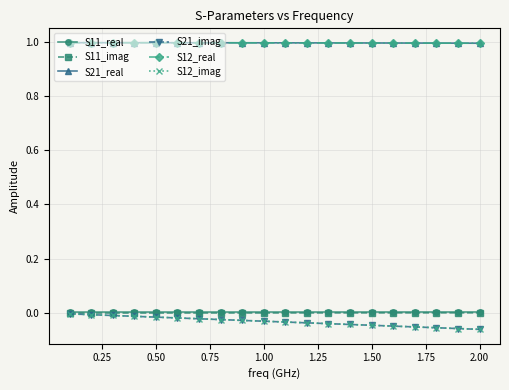

Reading left to right, transcribe all the data shown in this chart.

S11_real: 0.0	0.0	0.0	0.0	0.0	0.0	0.0	0.0	0.0	0.0	0.0	0.0	0.0	0.0	0.0	0.0	0.0	0.0	0.0	0.0
S11_imag: 0.0	0.0	0.0	0.0	0.0	0.0	0.0	0.0	0.0	0.0	0.0	0.0	0.0	0.0	0.0	0.0	0.0	0.0	0.0	0.0
S21_real: 1.0	1.0	1.0	1.0	1.0	1.0	1.0	1.0	1.0	1.0	1.0	1.0	1.0	1.0	1.0	1.0	1.0	1.0	1.0	1.0
S21_imag: -0.0	-0.0	-0.0	-0.0	-0.0	-0.0	-0.0	-0.0	-0.0	-0.0	-0.0	-0.0	-0.0	-0.0	-0.0	-0.0	-0.1	-0.1	-0.1	-0.1
S12_real: 1.0	1.0	1.0	1.0	1.0	1.0	1.0	1.0	1.0	1.0	1.0	1.0	1.0	1.0	1.0	1.0	1.0	1.0	1.0	1.0
S12_imag: -0.0	-0.0	-0.0	-0.0	-0.0	-0.0	-0.0	-0.0	-0.0	-0.0	-0.0	-0.0	-0.0	-0.0	-0.0	-0.0	-0.1	-0.1	-0.1	-0.1